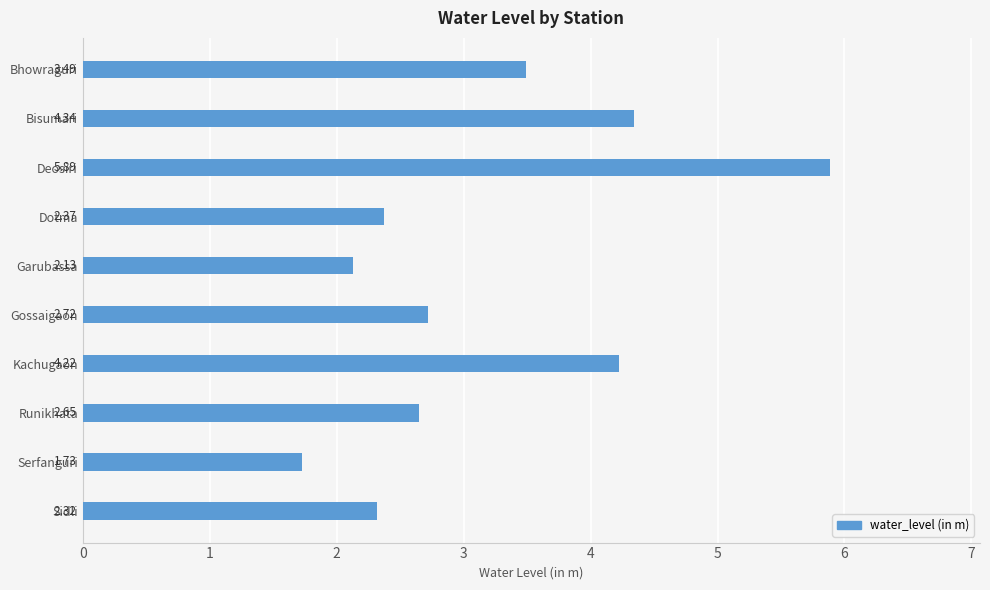

At which category does the chart reach its minimum across all series?

Serfanguri